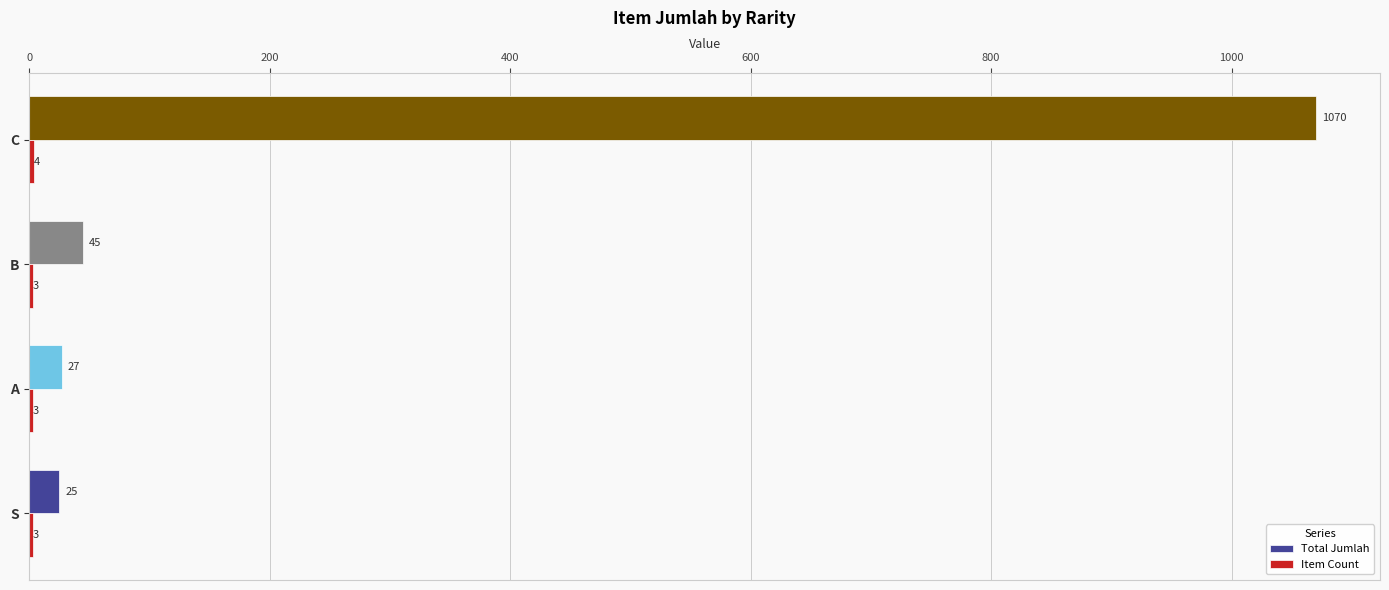

Which series changed the most between S and B?

Total Jumlah